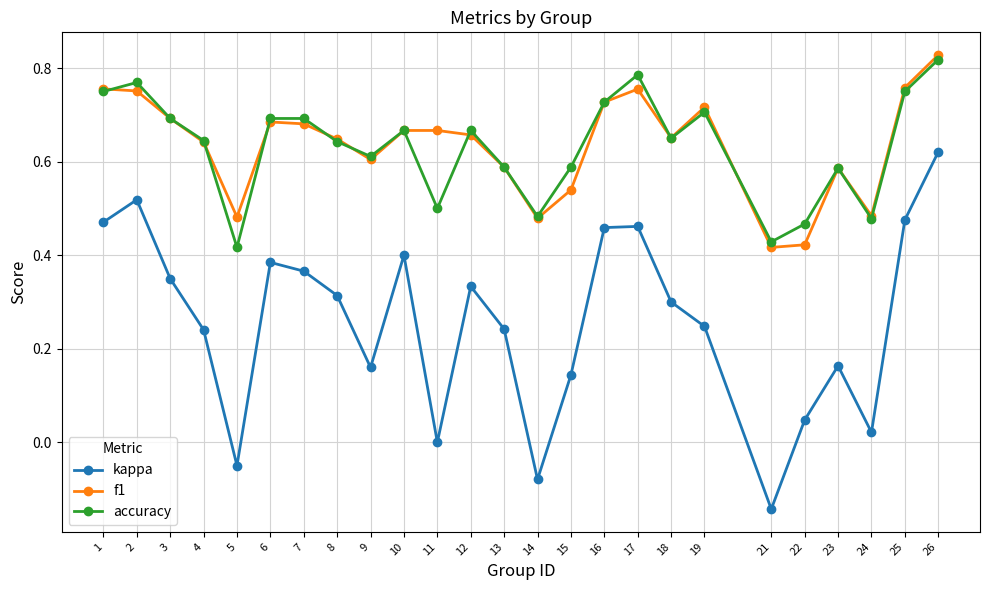

Is the value of accuracy at 16 greater than the value of kappa at 7?

Yes